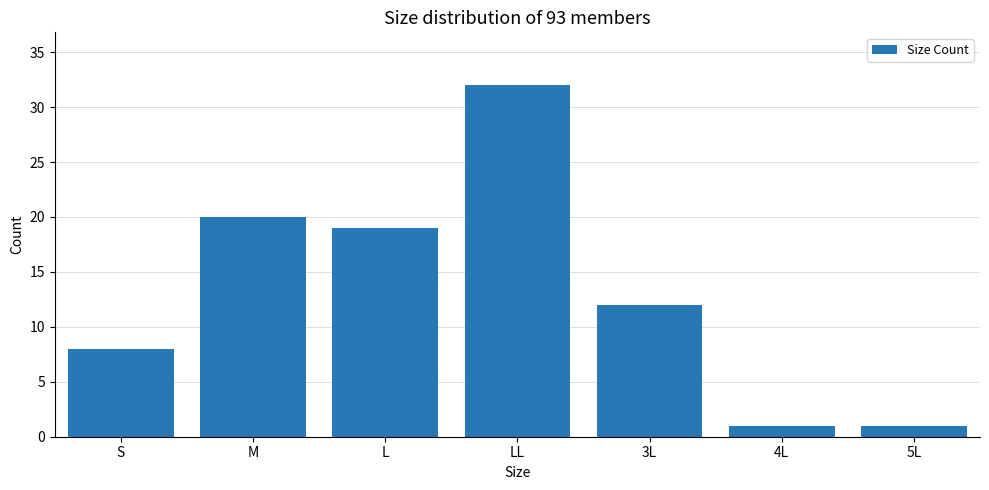

Reading right to left, what are all the values shown in this chart?

1	1	12	32	19	20	8